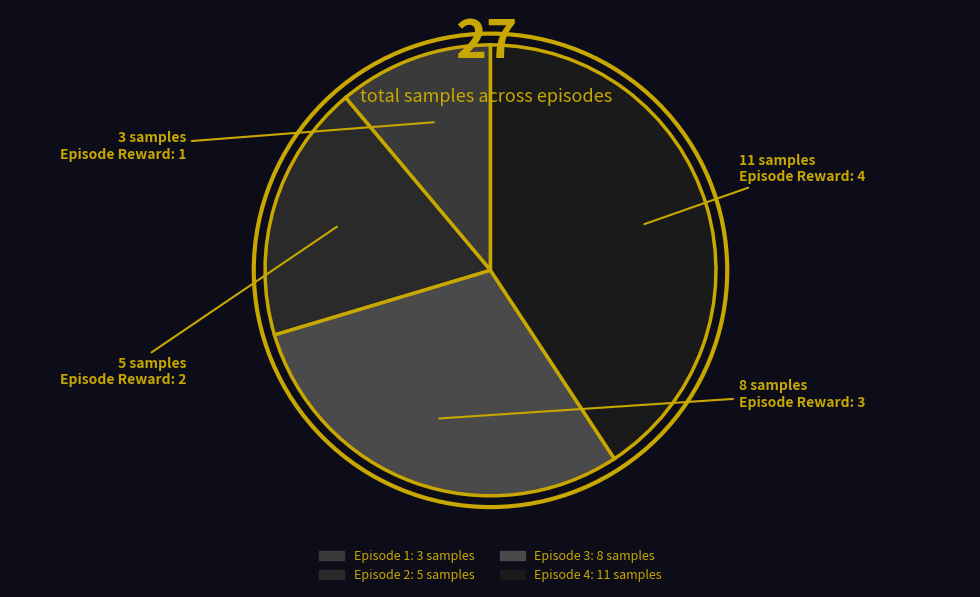

What percentage is the Episode 2 slice, to the nearest percent?

19%